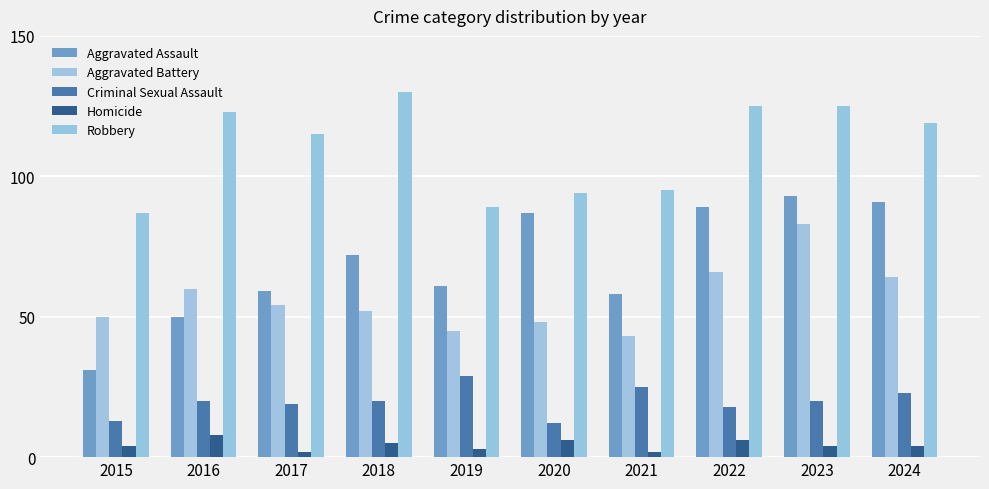

Which series has the largest total across all categories?

Robbery